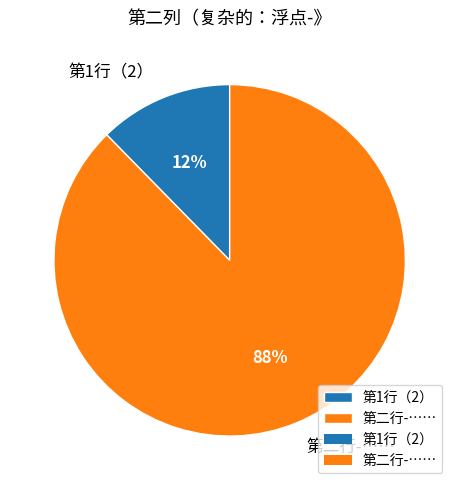

Does 第1行（2） represent more than half of the total?

No